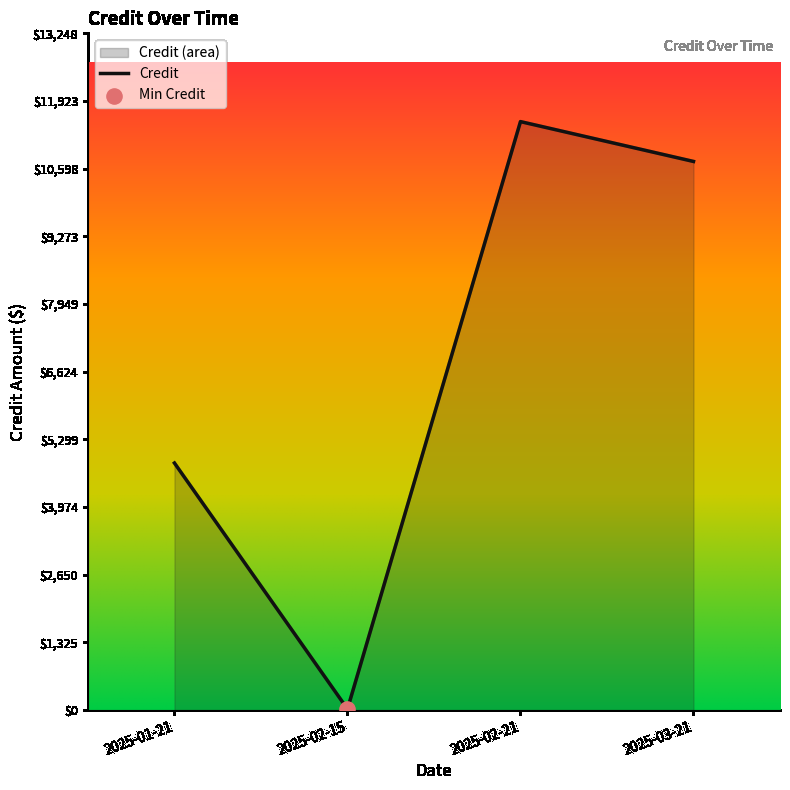

What is the ratio of the value at 2025-03-21 to the value at 2025-02-21?

0.9